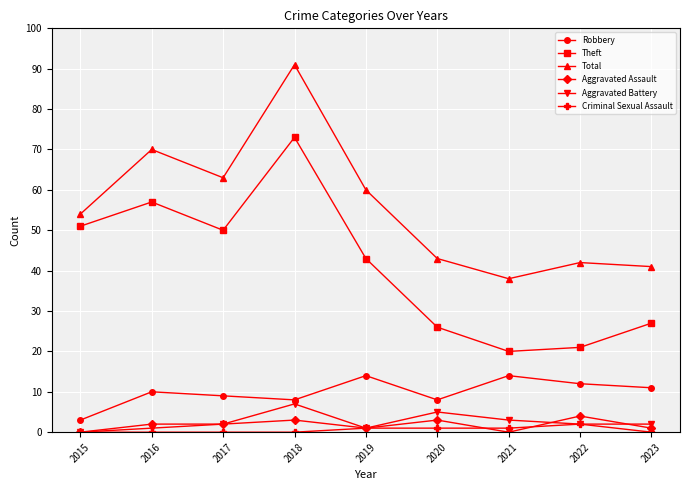

What are all the series names shown in the legend?

Robbery, Theft, Total, Aggravated Assault, Aggravated Battery, Criminal Sexual Assault